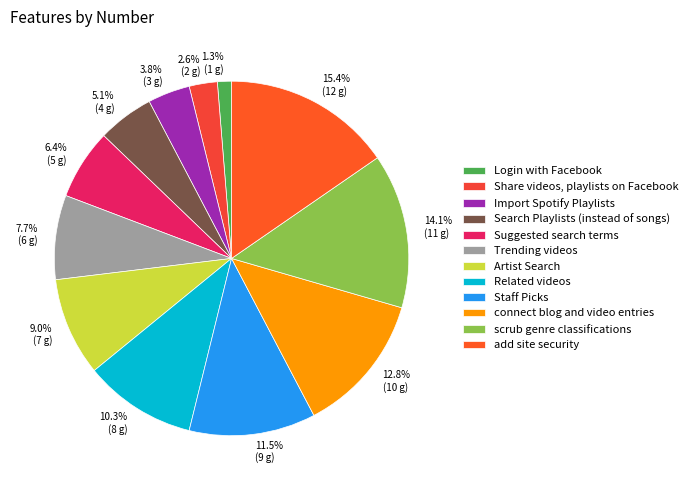

Is there a majority slice in this chart?

No